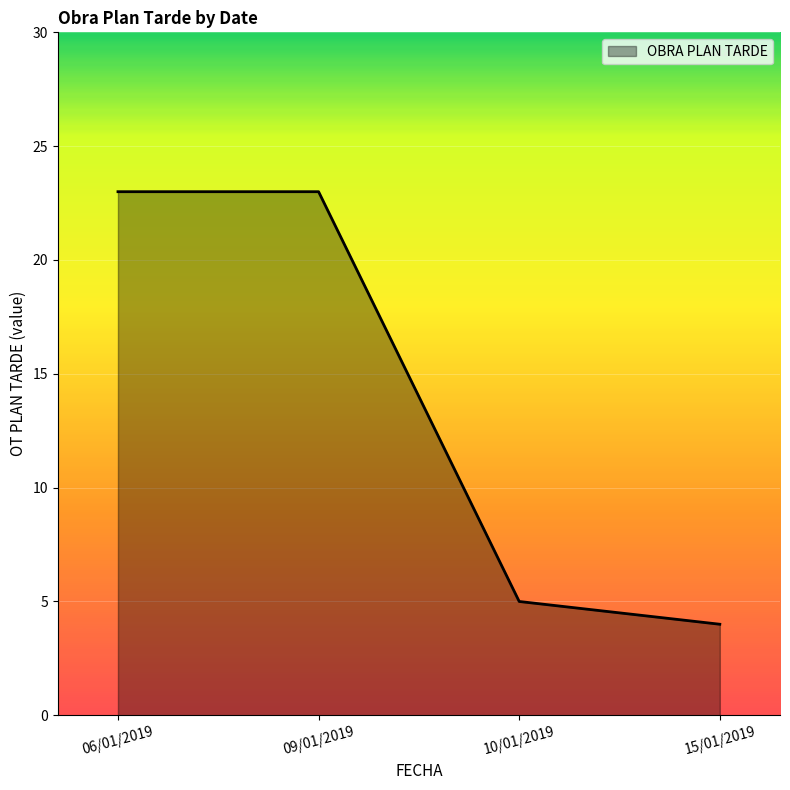

True or false: the data shows 1 at 15/01/2019.

False